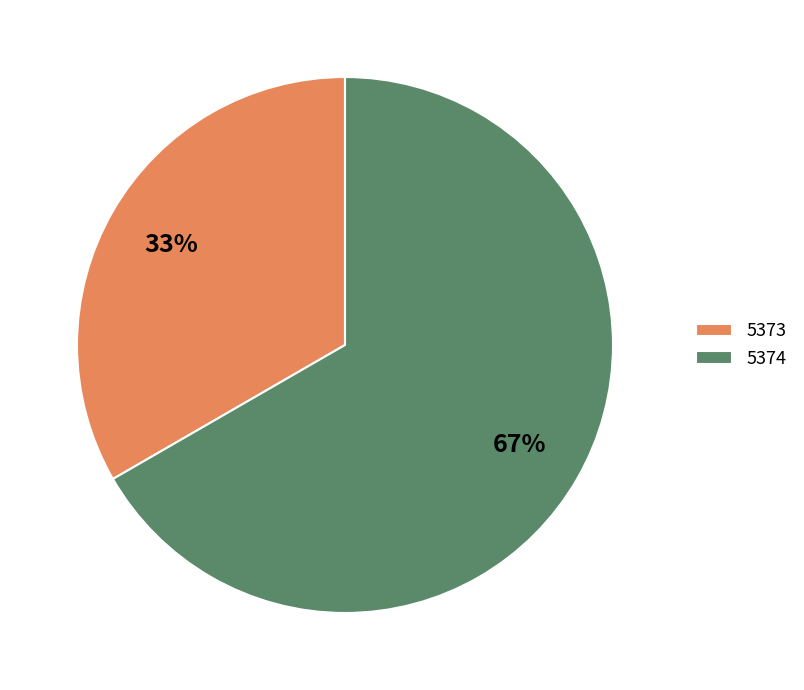

Which category has the biggest portion of the pie?

5374